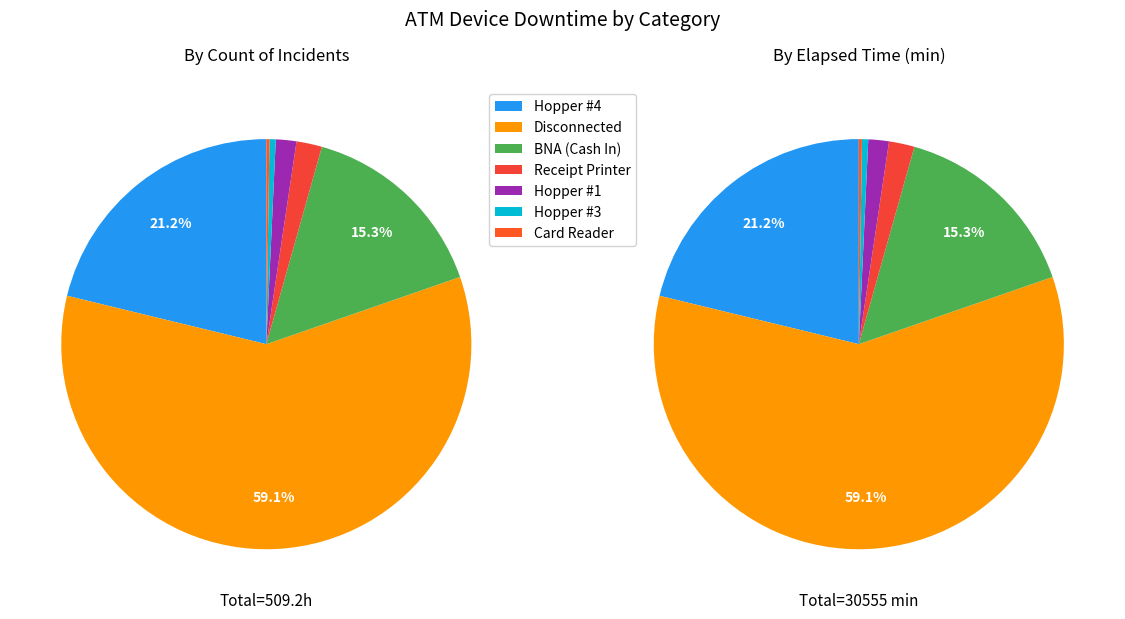

Does Disconnected represent more than half of the total?

Yes